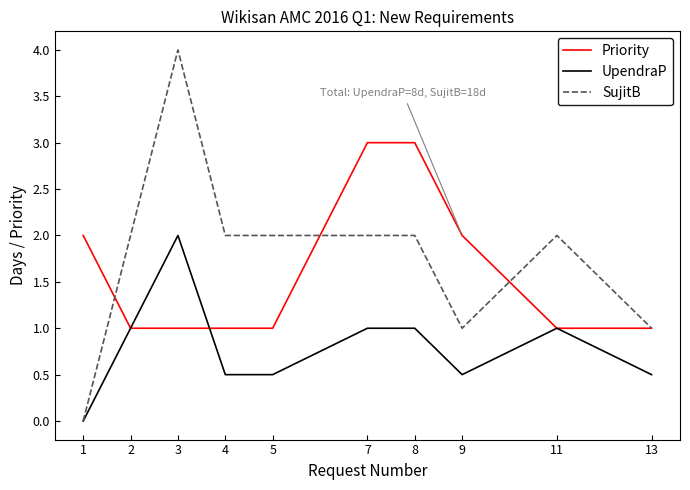

What is the highest value of the UpendraP series?

2.0